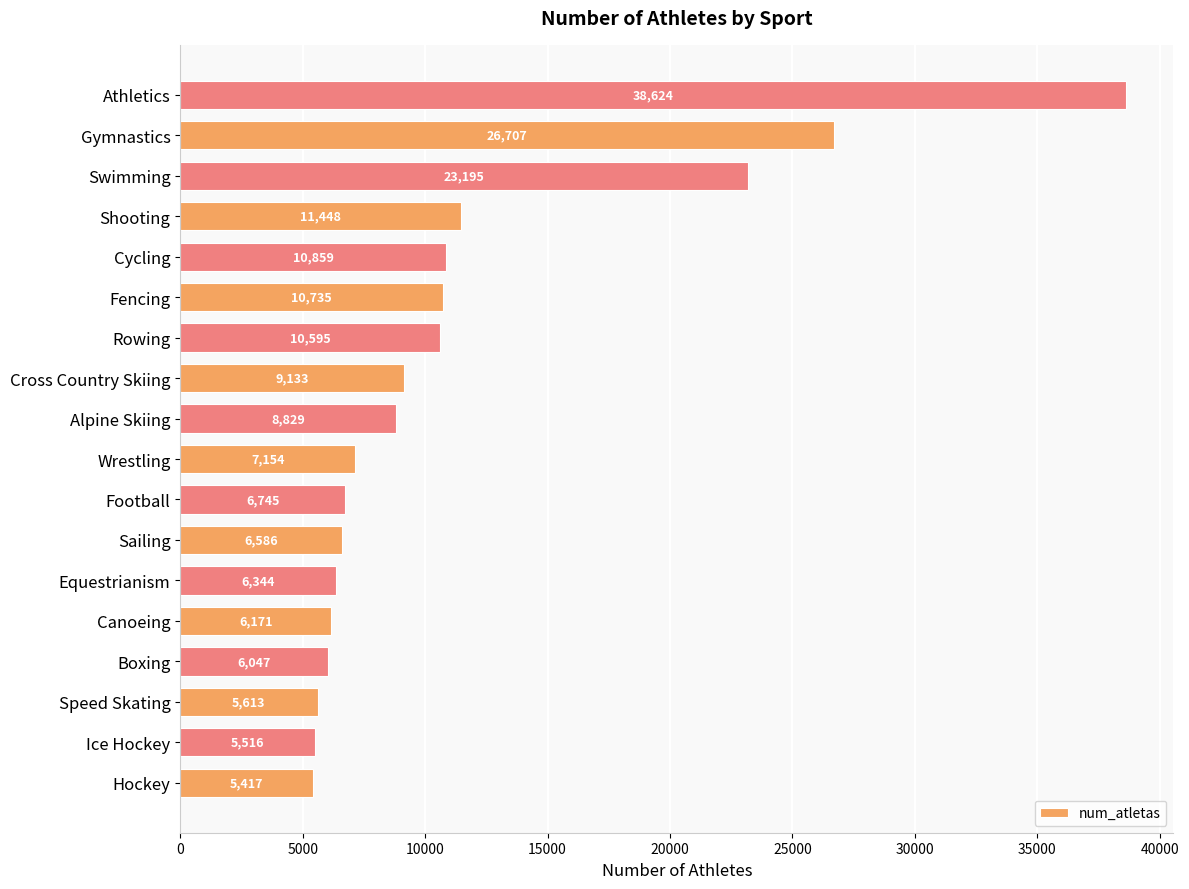

What is the greatest value displayed?

38624